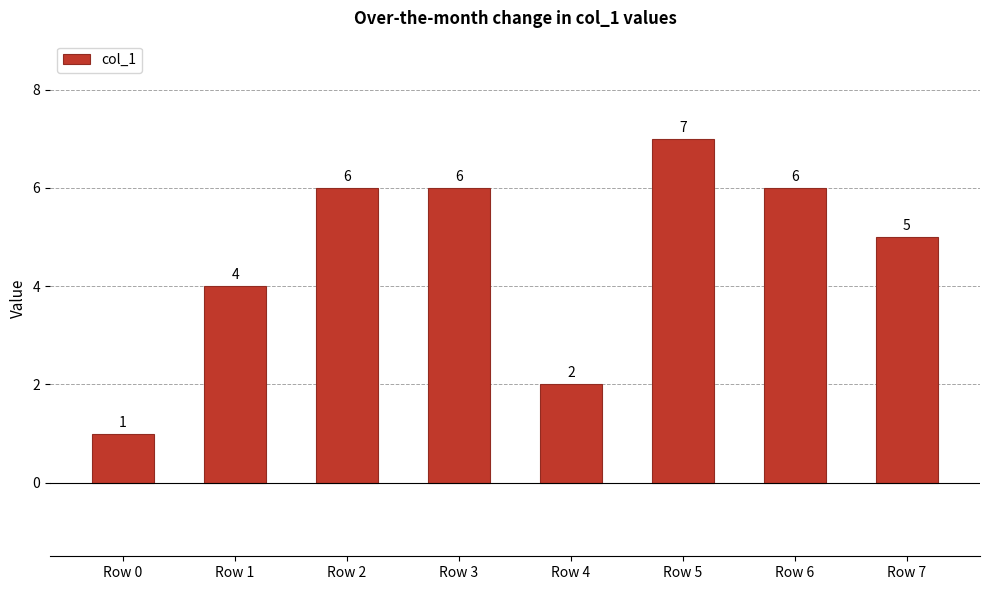

Reading right to left, extract all data points from this chart.

Row 7=5	Row 6=6	Row 5=7	Row 4=2	Row 3=6	Row 2=6	Row 1=4	Row 0=1